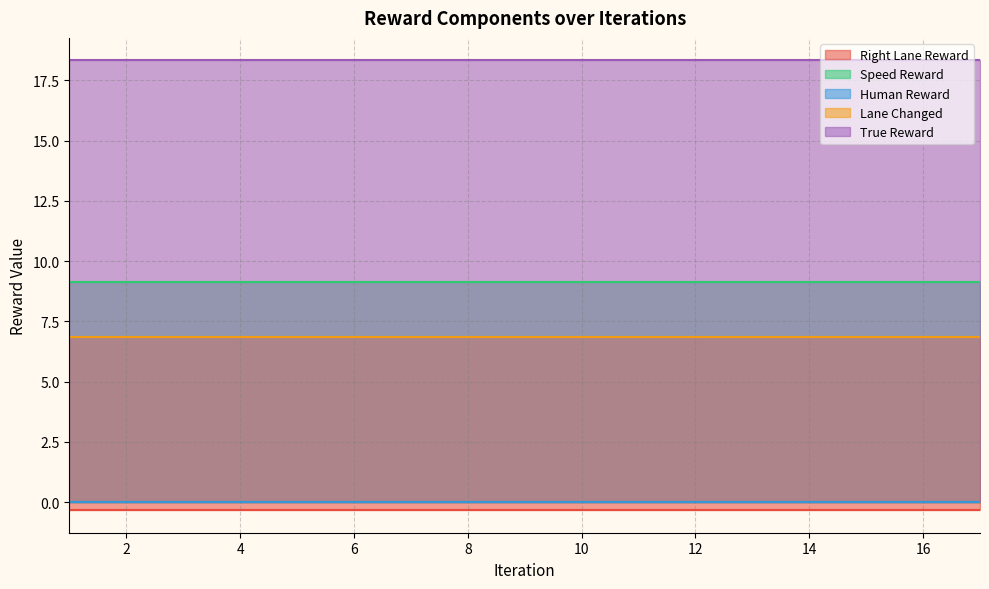

How many data points does each series have?

15